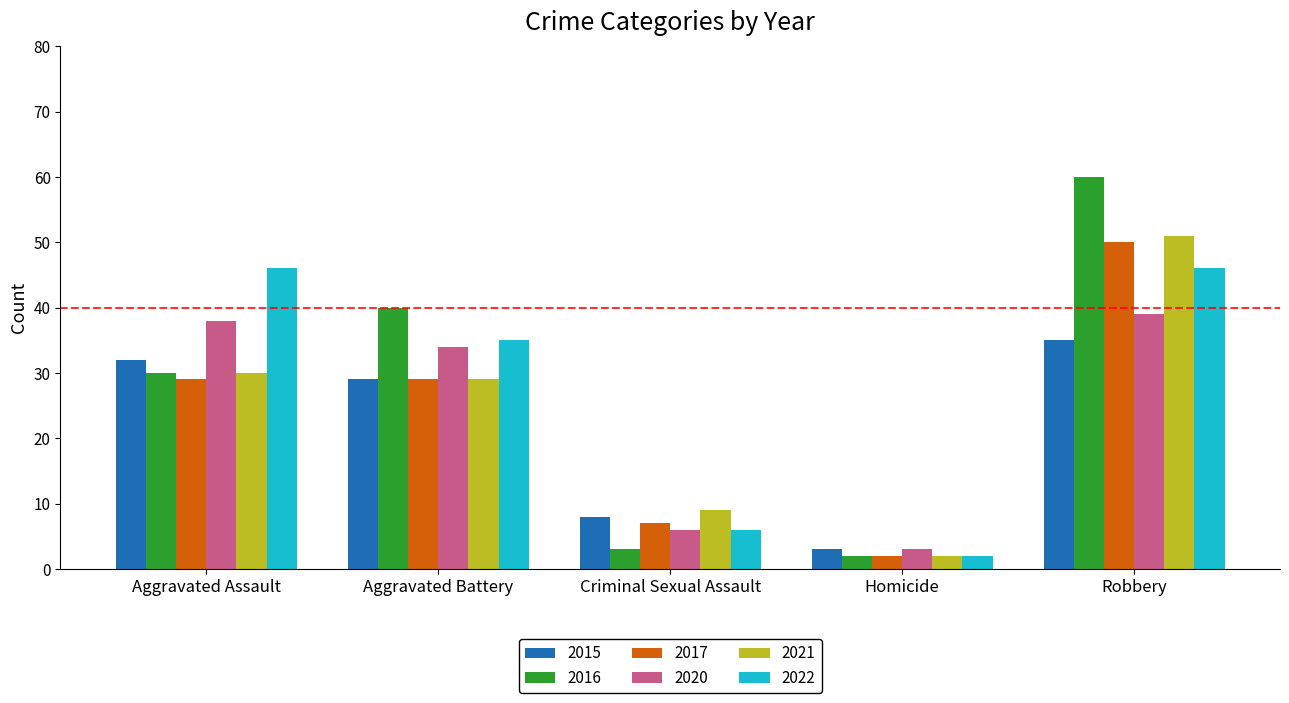

What is the label of the 2nd bar from the right?

Homicide